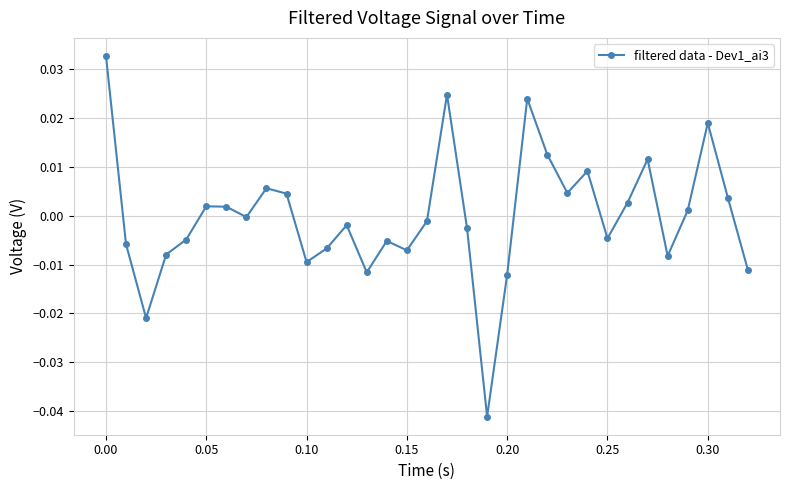

How many categories are shown in the chart?

33